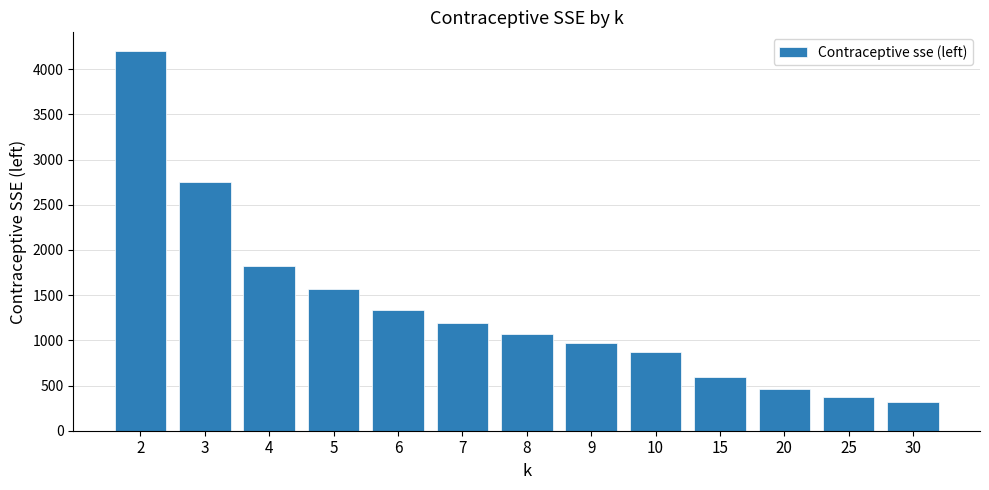

Is it true that the value at 30 is 317.3?

True